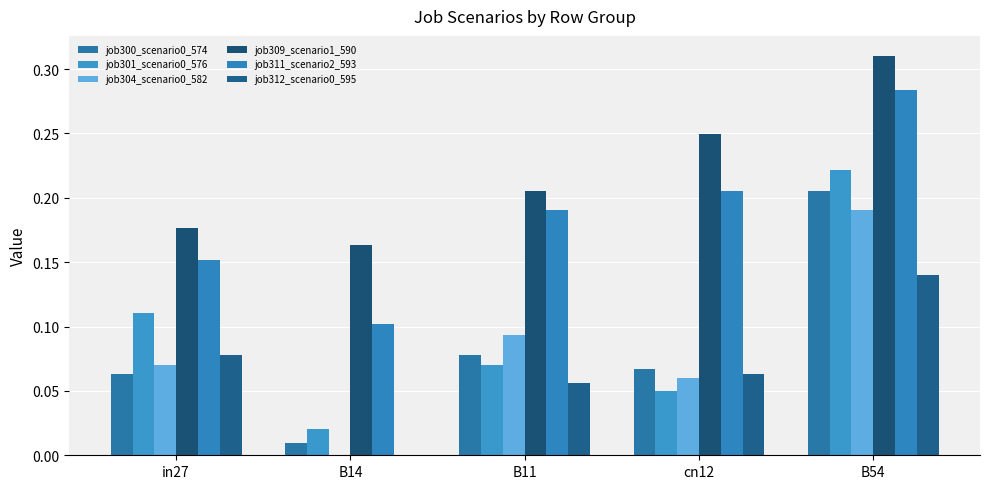

Are the bars horizontal?

No